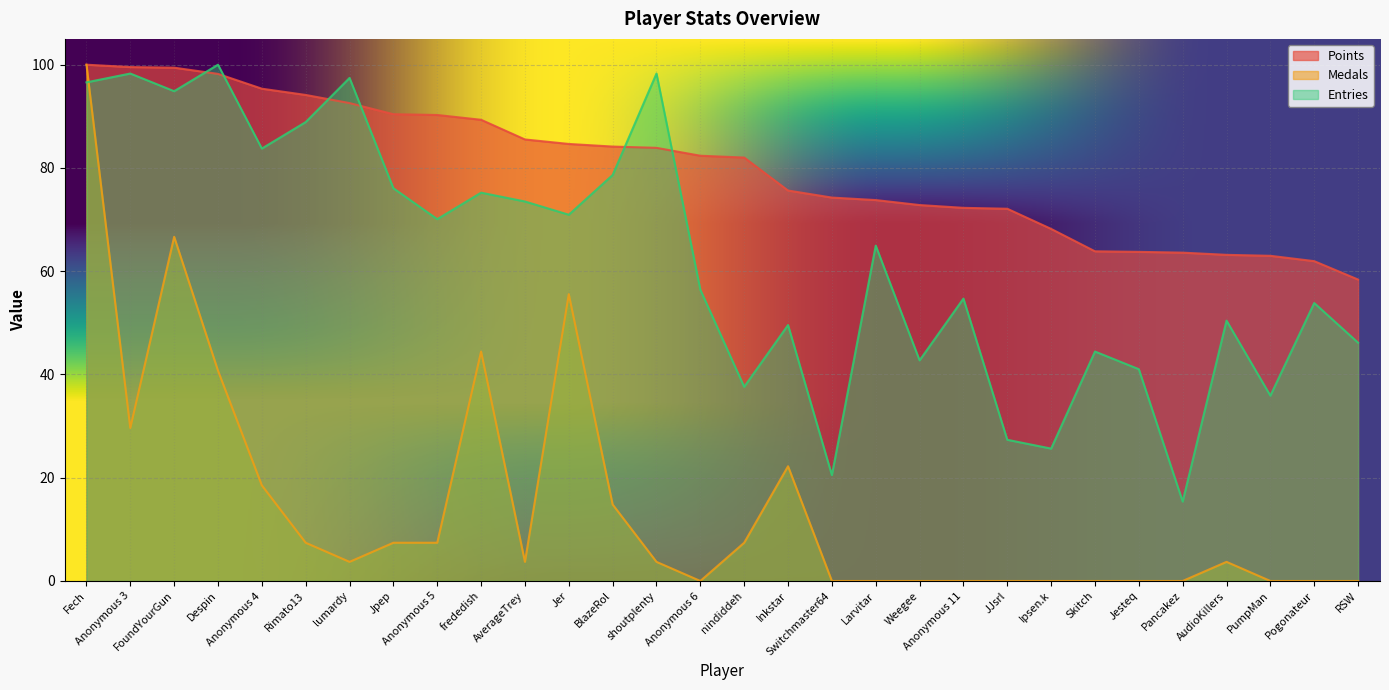

Is the value of Points at Despin greater than the value of Entries at Rimato13?

Yes